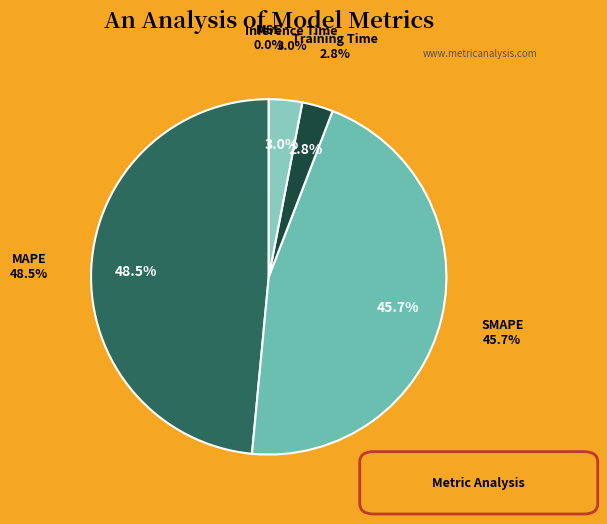

Which category has the biggest portion of the pie?

MAPE